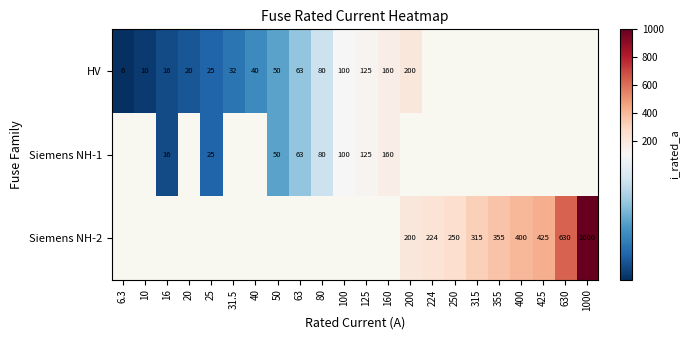

At how many categories does at least one series exceed 108?

11